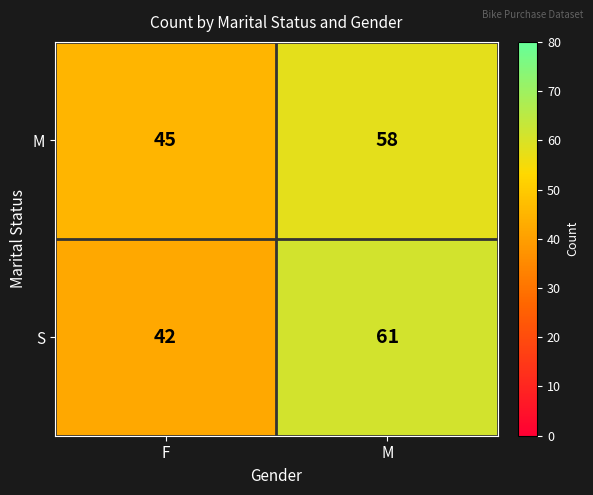

What is the sum of the M values at F and M?

103